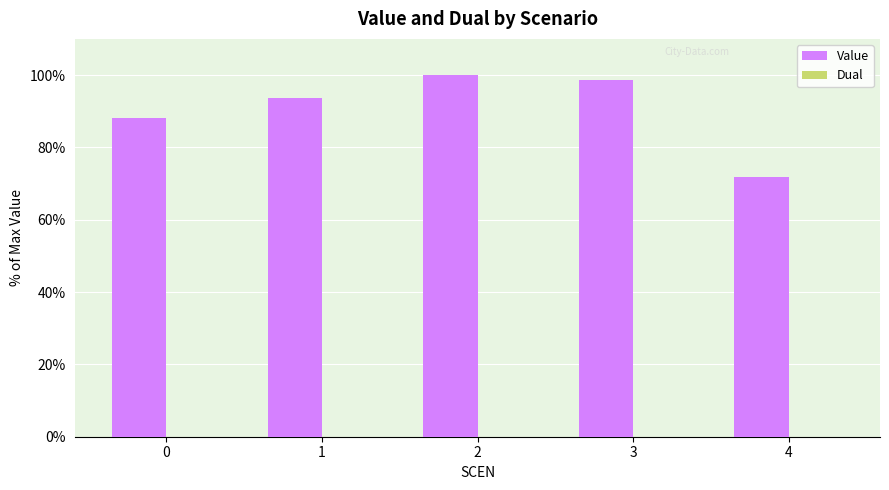

Approximately how many times larger is the value at 3 compared to 4?

1.4